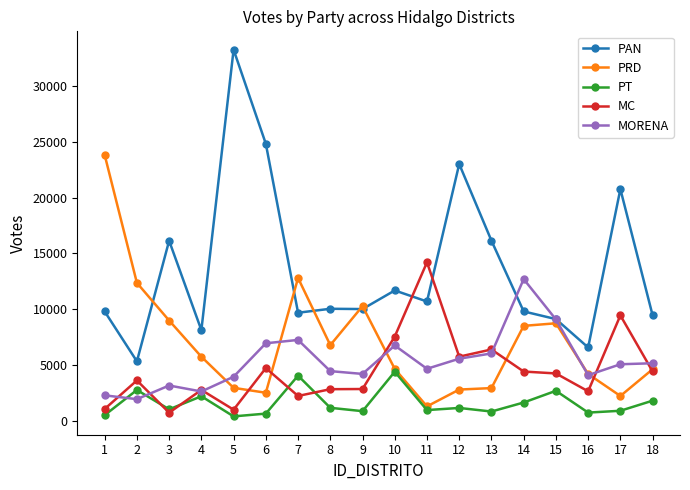

Is the value of MORENA at 3 greater than the value of PT at 2?

Yes